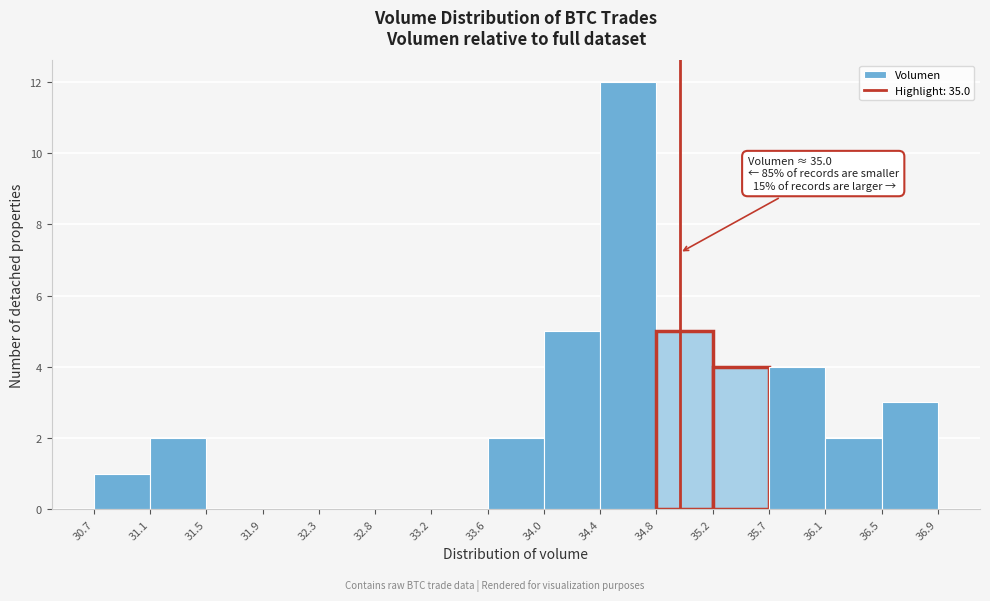

Over which range of the x-axis is the bar tallest?

34.4 to 34.8